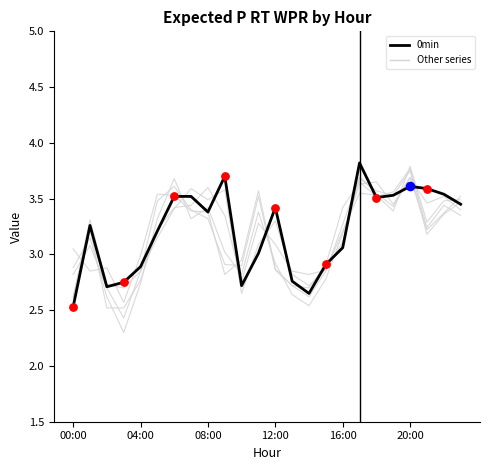

How many lines are shown in the chart?

6